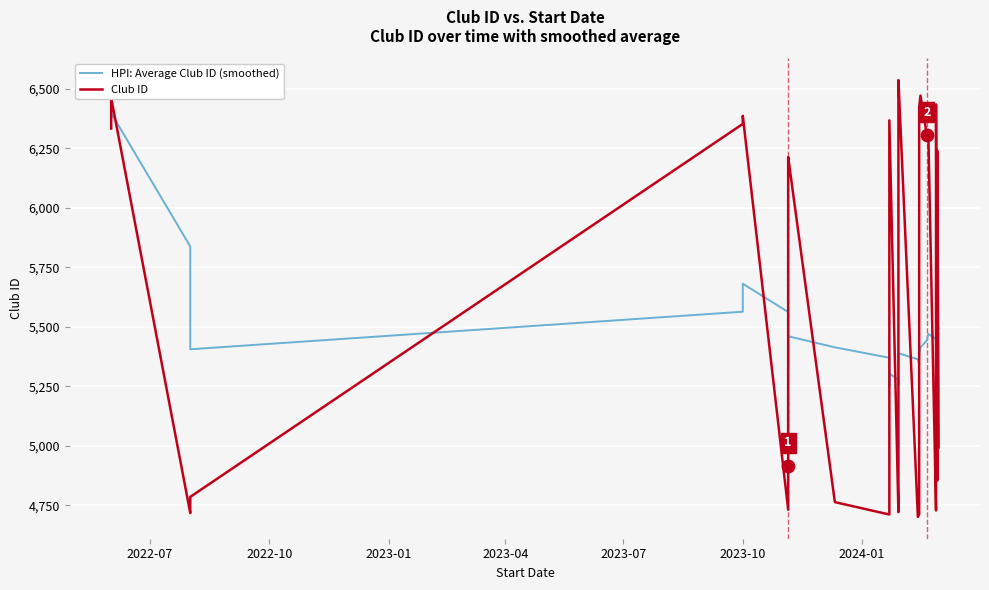

Which series has the largest total across all categories?

Club ID